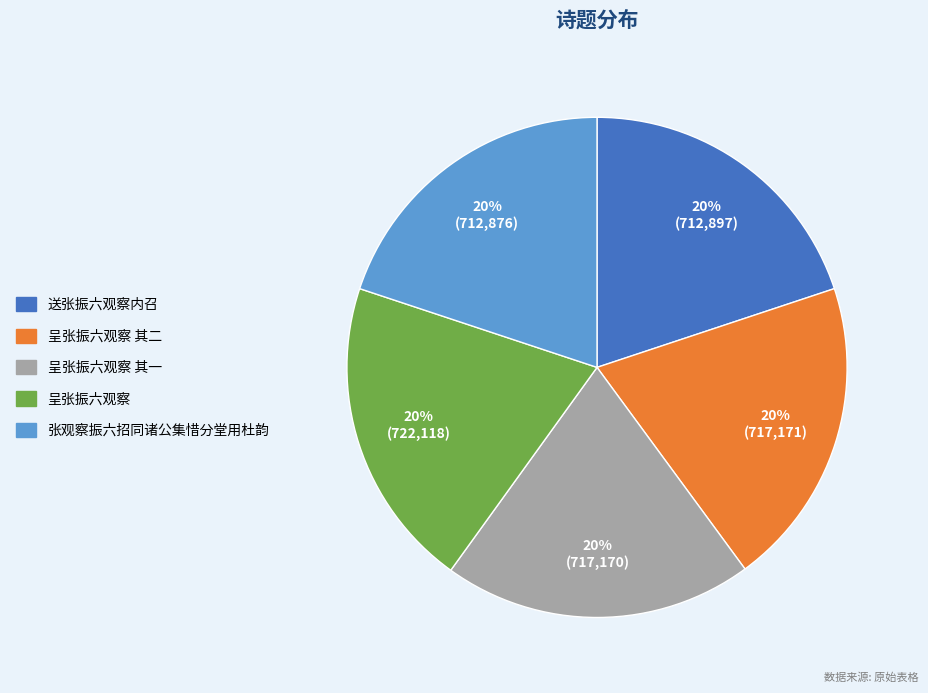

To the nearest percent, what is the average slice percentage?

20%